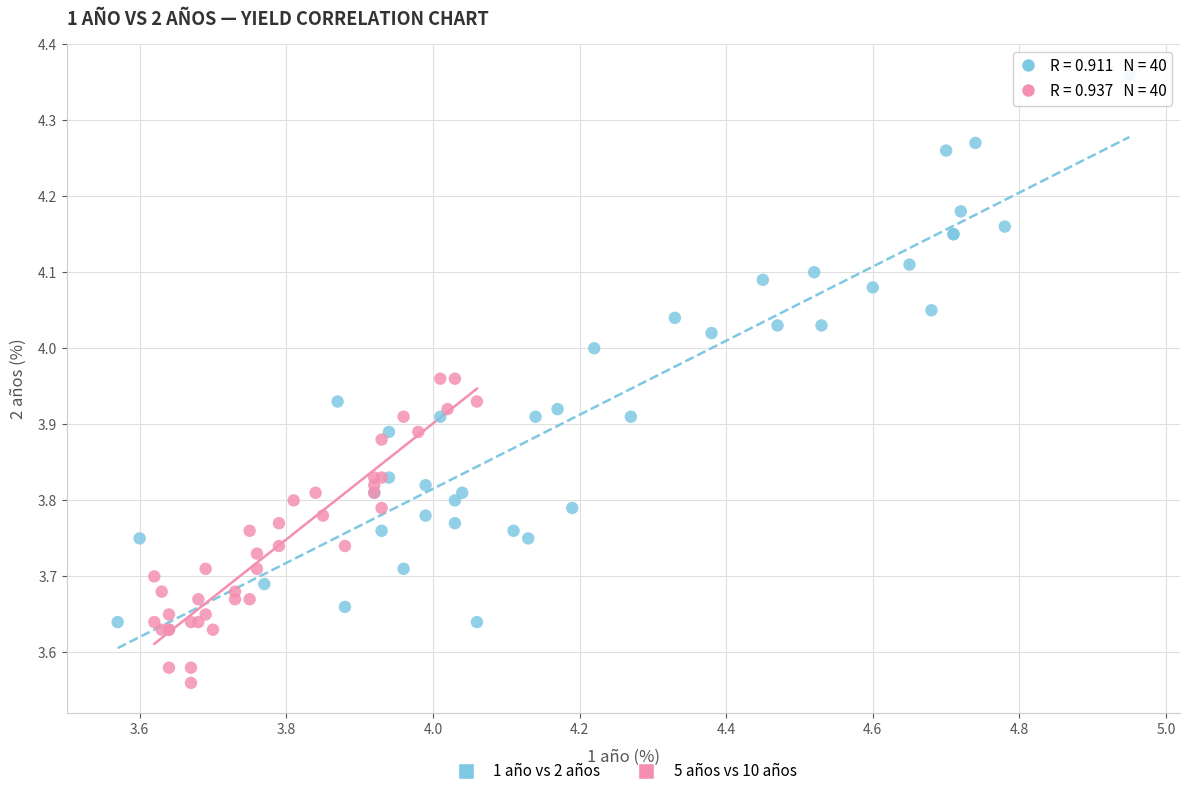

Which series has the widest spread of Y values?

1 año vs 2 años